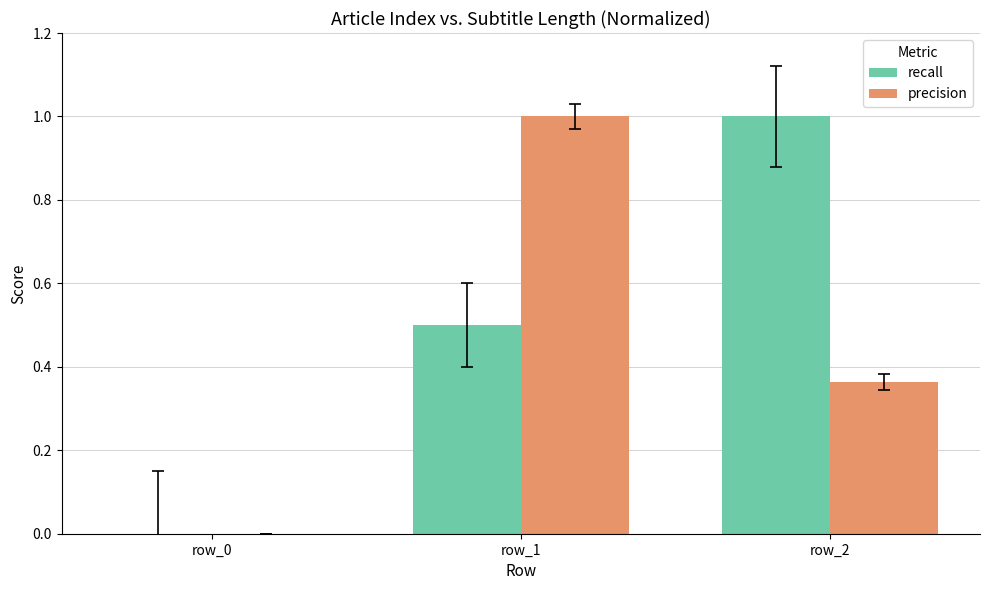

What is the sum of all recall values?

1.5